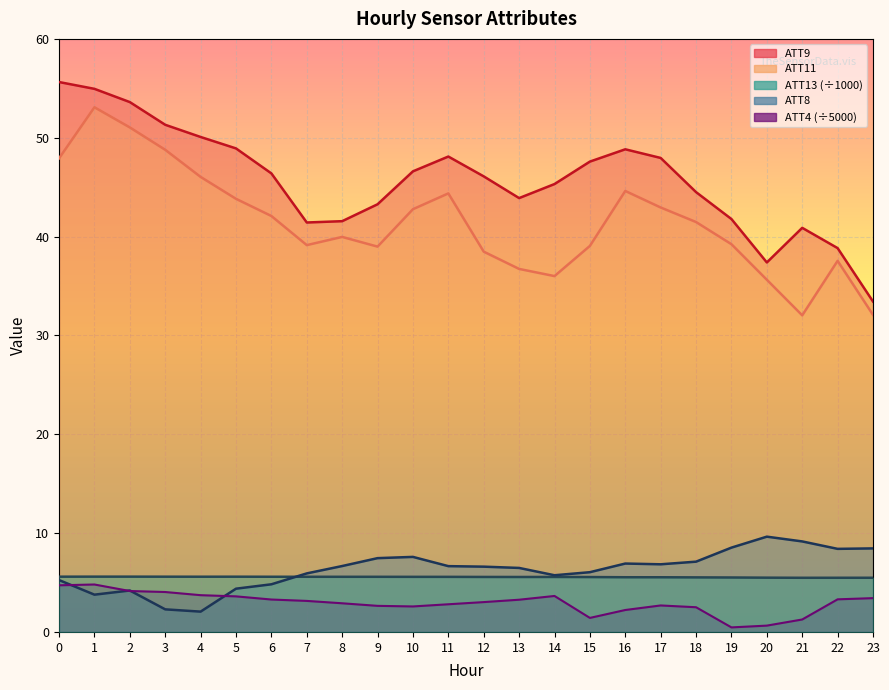

Reading left to right, list all the values displayed in this chart.

ATT4: 0=4.7	1=4.8	2=4.1	3=4.0	4=3.7	5=3.6	6=3.3	7=3.1	8=2.9	9=2.6	10=2.6	11=2.8	12=3.0	13=3.3	14=3.6	15=1.4	16=2.2	17=2.7	18=2.5	19=0.5	20=0.6	21=1.3	22=3.3	23=3.4
ATT8: 0=5.2	1=3.8	2=4.2	3=2.3	4=2.1	5=4.4	6=4.8	7=5.9	8=6.7	9=7.5	10=7.6	11=6.7	12=6.6	13=6.5	14=5.7	15=6.0	16=6.9	17=6.8	18=7.1	19=8.5	20=9.6	21=9.2	22=8.4	23=8.5
ATT9: 0=55.6	1=54.9	2=53.6	3=51.3	4=50.1	5=48.9	6=46.4	7=41.4	8=41.6	9=43.3	10=46.6	11=48.1	12=46.1	13=43.9	14=45.3	15=47.6	16=48.8	17=48.0	18=44.5	19=41.8	20=37.4	21=40.9	22=38.8	23=33.4
ATT11: 0=47.9	1=53.1	2=51.0	3=48.8	4=46.0	5=43.8	6=42.1	7=39.1	8=40.0	9=39.0	10=42.8	11=44.4	12=38.5	13=36.7	14=36.0	15=39.1	16=44.6	17=42.9	18=41.5	19=39.2	20=35.6	21=32.0	22=37.5	23=32.1
ATT13: 0=5.6	1=5.6	2=5.6	3=5.6	4=5.6	5=5.6	6=5.6	7=5.6	8=5.6	9=5.6	10=5.6	11=5.6	12=5.6	13=5.6	14=5.6	15=5.6	16=5.5	17=5.5	18=5.5	19=5.5	20=5.5	21=5.5	22=5.5	23=5.5